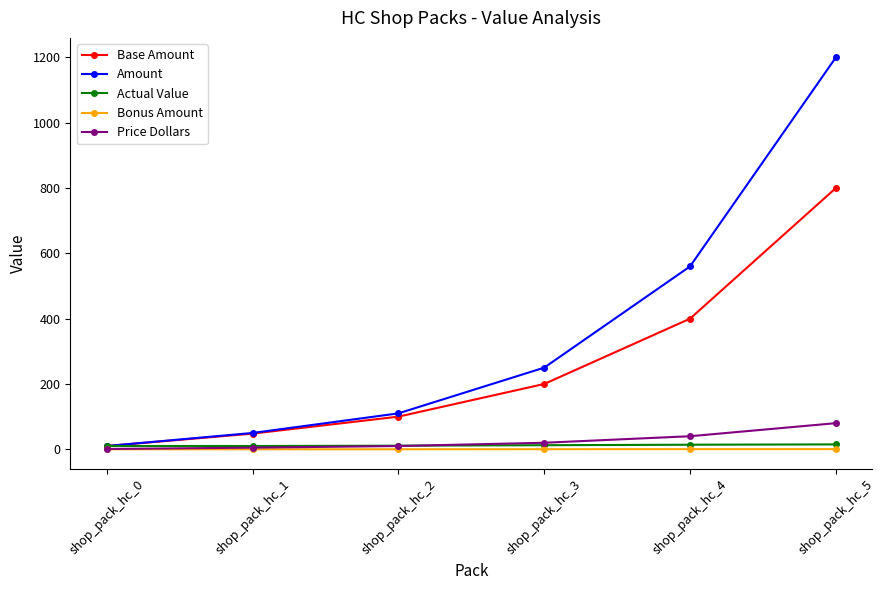

What is the average value of the Base Amount series?

259.7